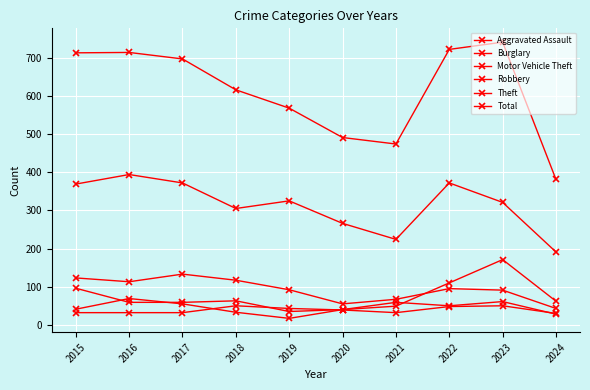

True or false: Robbery and Total cross at least once.

False